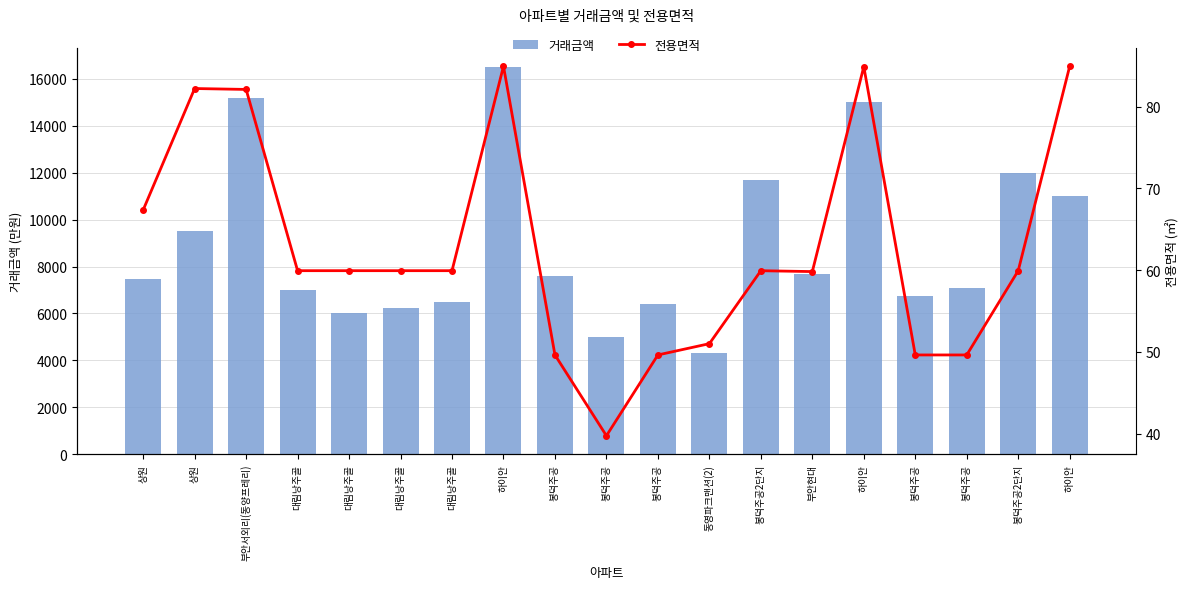

Reading left to right, list all the values displayed in this chart.

거래금액: 7450.0	9500.0	15200.0	7000.0	6000.0	6250.0	6470.0	16500.0	7600.0	5000.0	6420.0	4300.0	11700.0	7700.0	15000.0	6750.0	7100.0	12000.0	11000.0
전용면적: 67.3	82.2	82.1	59.9	59.9	59.9	59.9	84.9	49.6	39.7	49.6	51.0	59.9	59.8	84.9	49.6	49.6	59.9	84.9